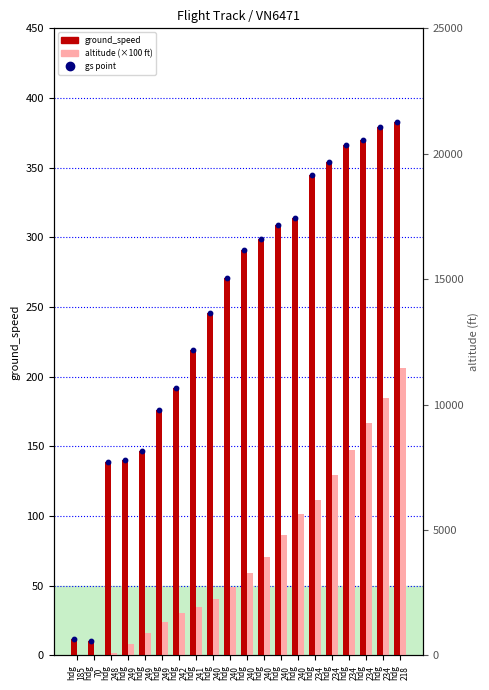

Which series contains the highest Y value?

ground_speed